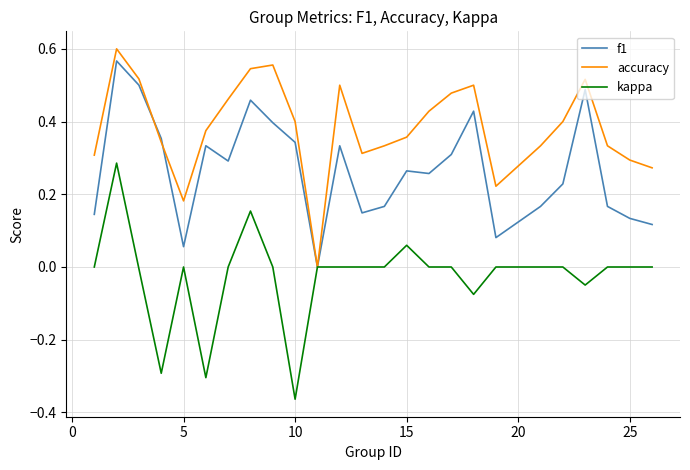

Which series has the largest total across all categories?

accuracy